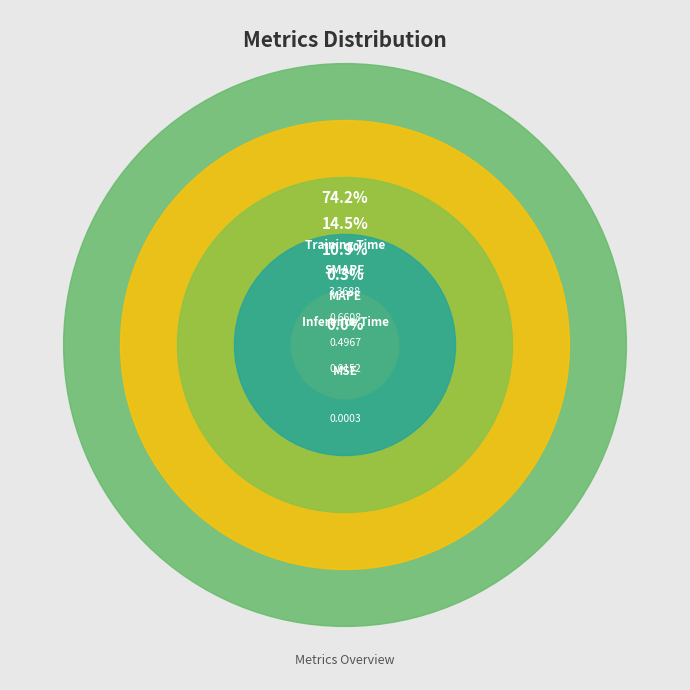

What is the majority slice?

Training Time